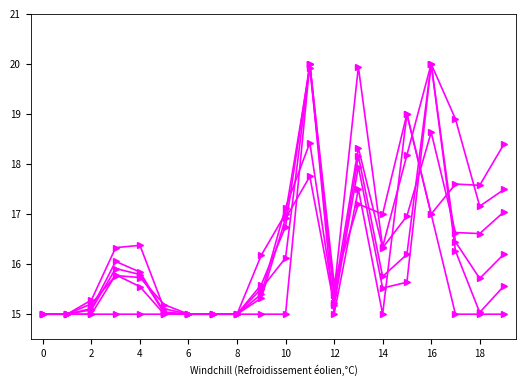

What is the label of the 1st point from the right?

19